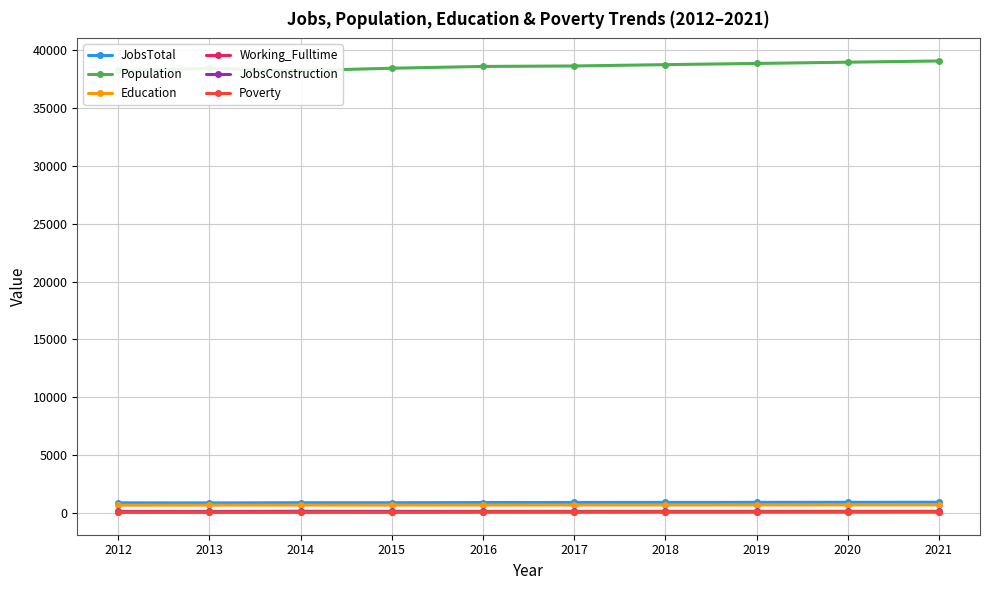

What is the difference between the second highest and minimum values in the Population series?

729